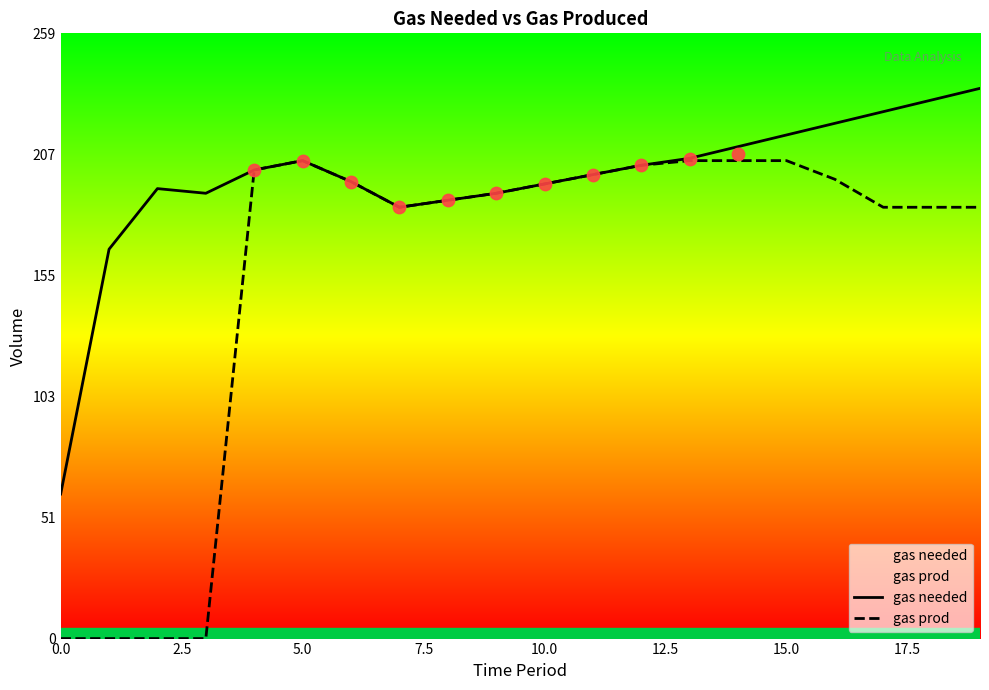

What are all the series names shown in the legend?

gas needed, gas prod